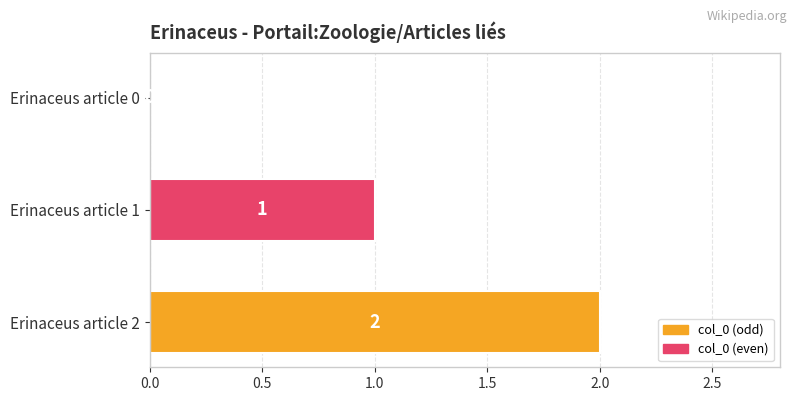

What is the change in value from Erinaceus article 1 to Erinaceus article 2?

+1